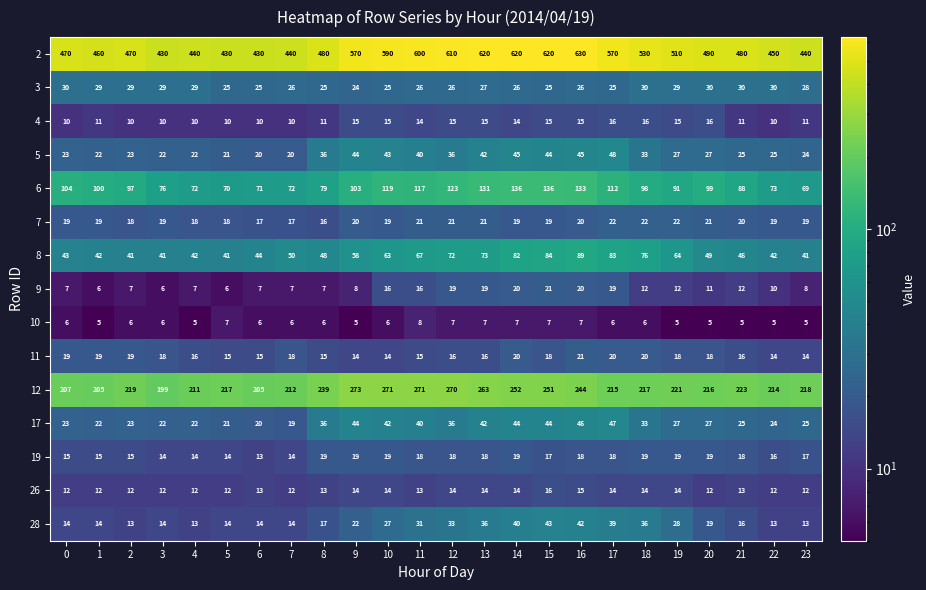

Count the 11 values in the range 15 to 19.

16